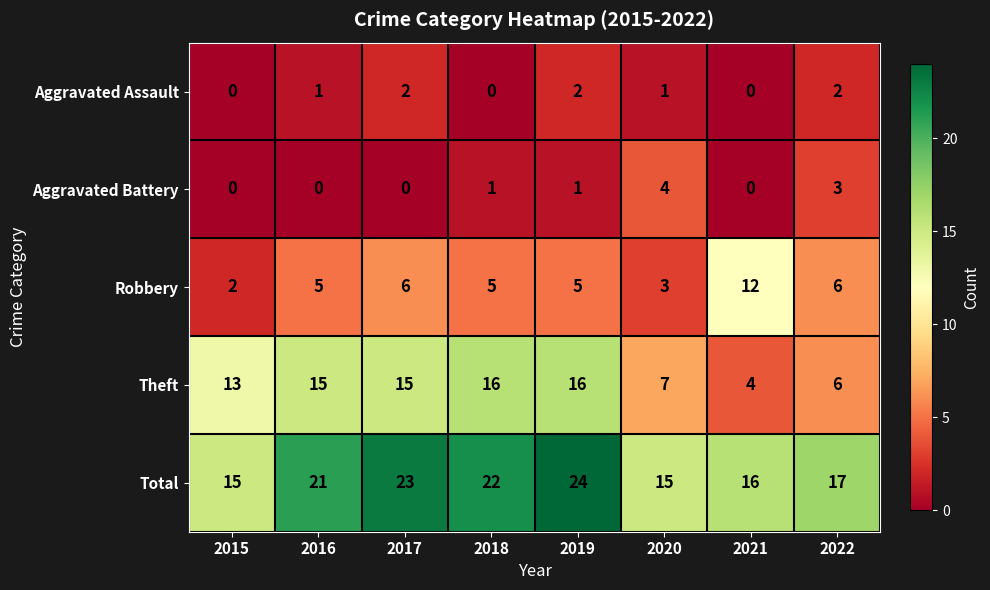

What is the difference between the maximum and minimum values in the Total series?

9